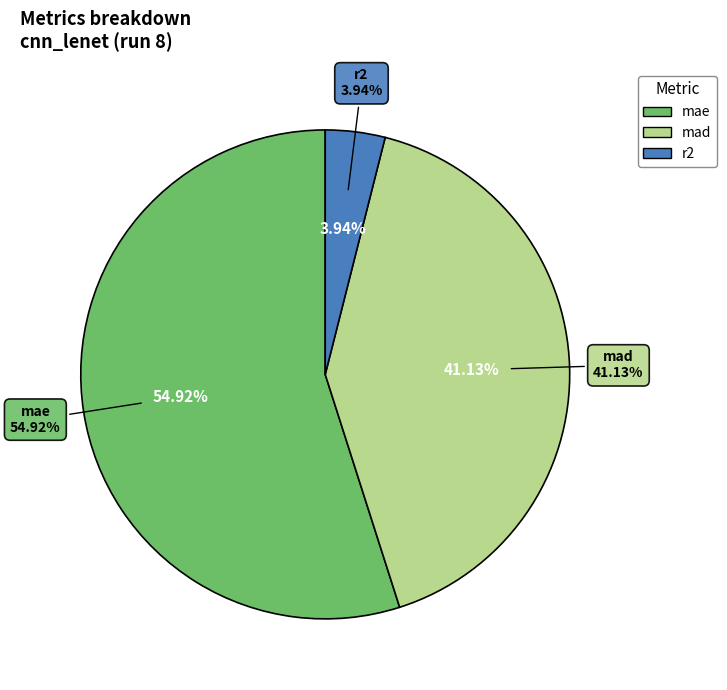

To the nearest percent, what portion does mae represent?

55%